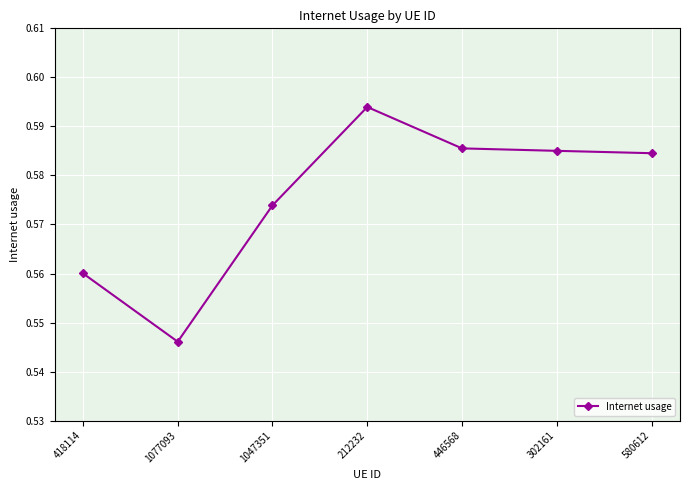

How many values are between 0 and 1?

7